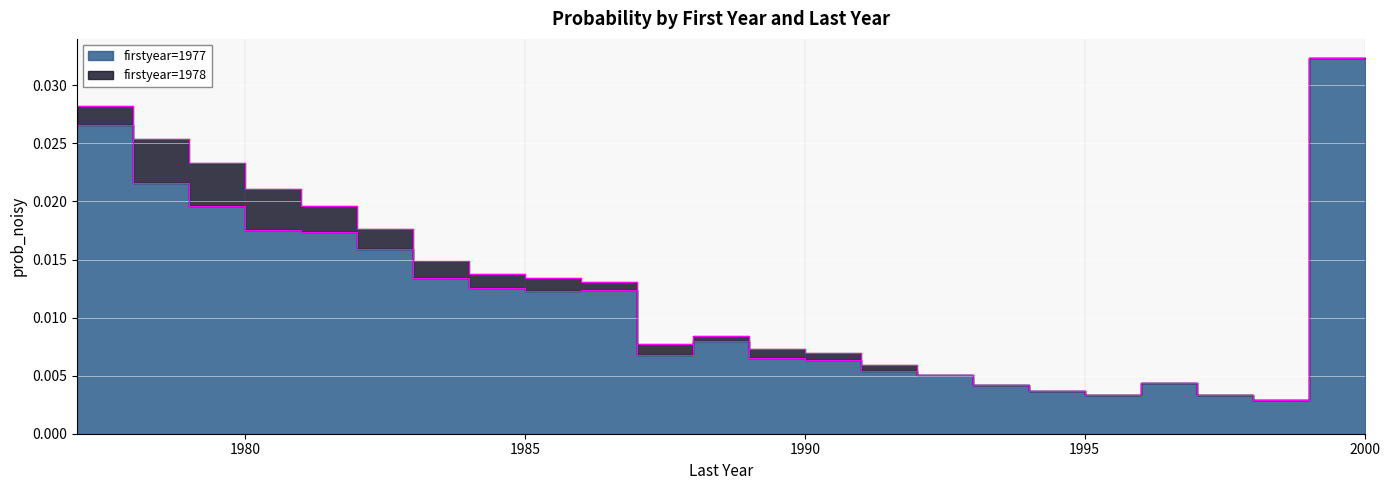

How many points are lower than both their immediate neighbors (excluding endpoints)?

4